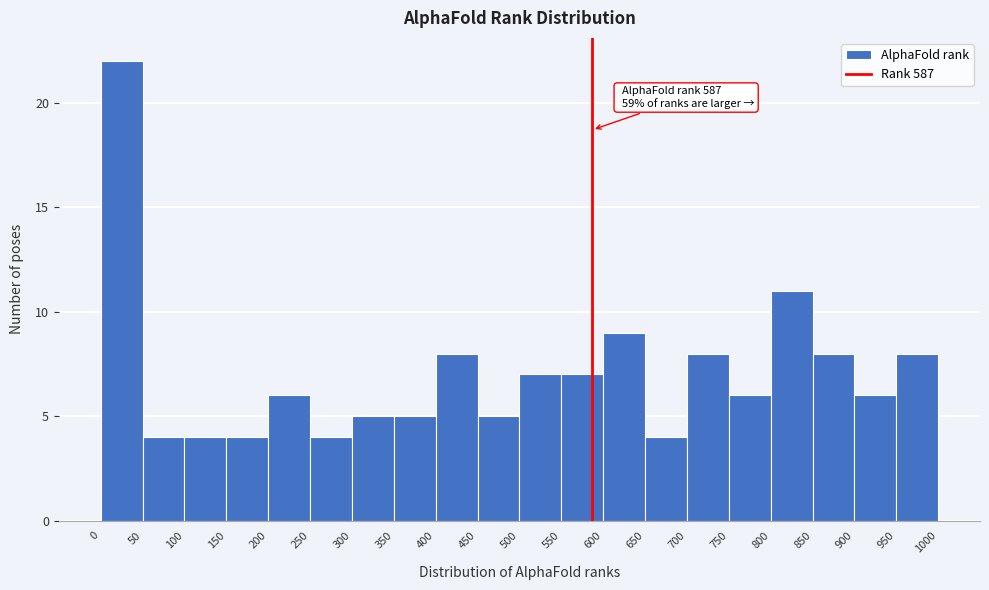

Over which range of the x-axis is the bar tallest?

0 to 50